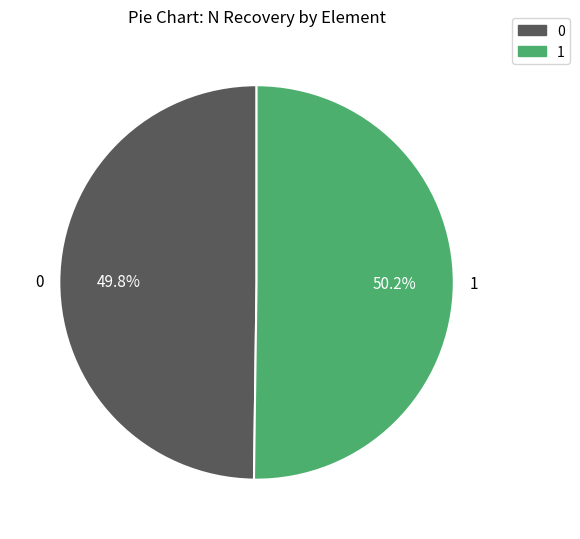

Is there any slice that represents more than half of the pie?

Yes